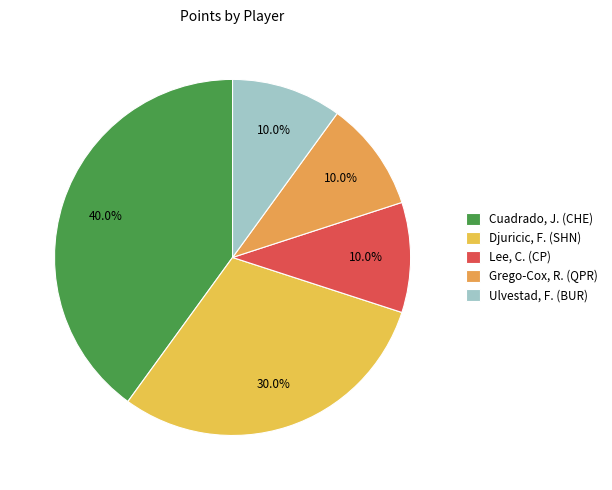

Does any single category account for the majority?

No